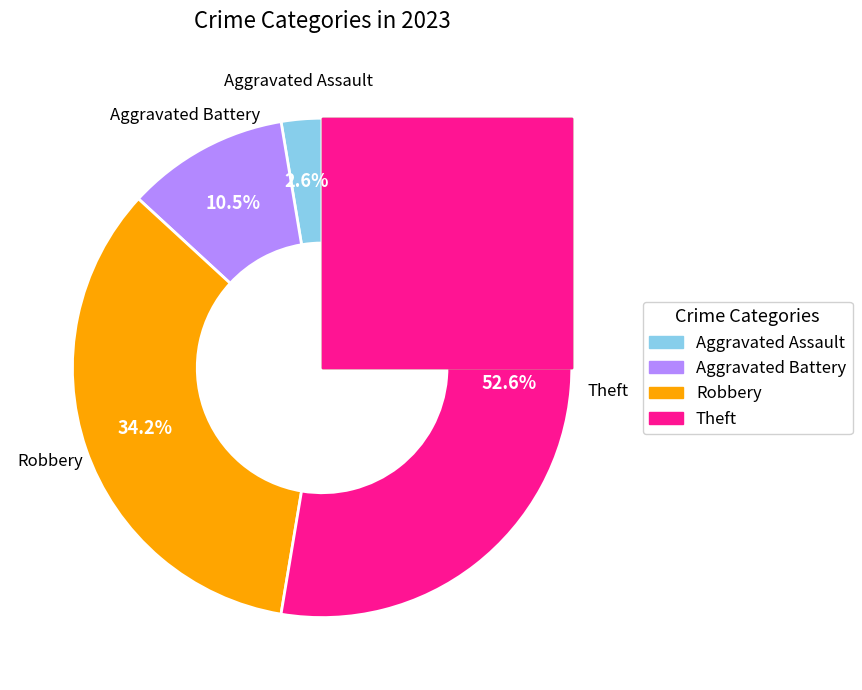

What portion of the pie excludes Aggravated Battery?

89.5%